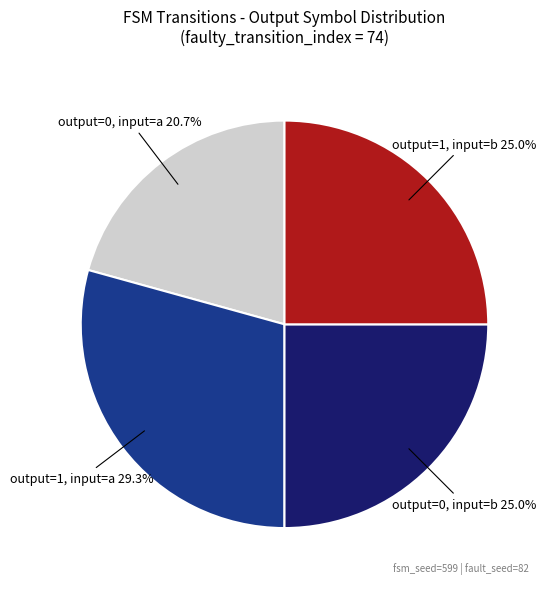

Is there any slice that represents more than half of the pie?

No